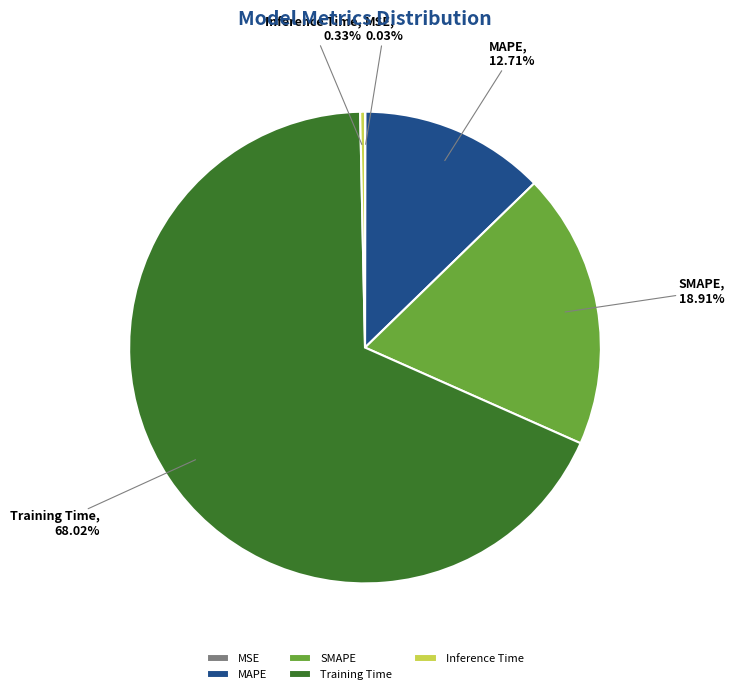

Which slice represents more than half of the pie?

Training Time